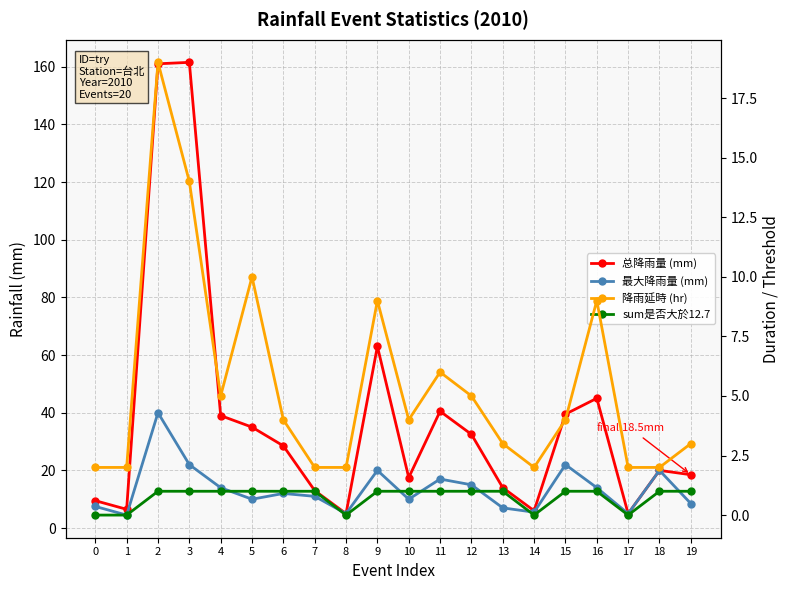

How many data points in 总降雨量 (mm) are above 28?

10